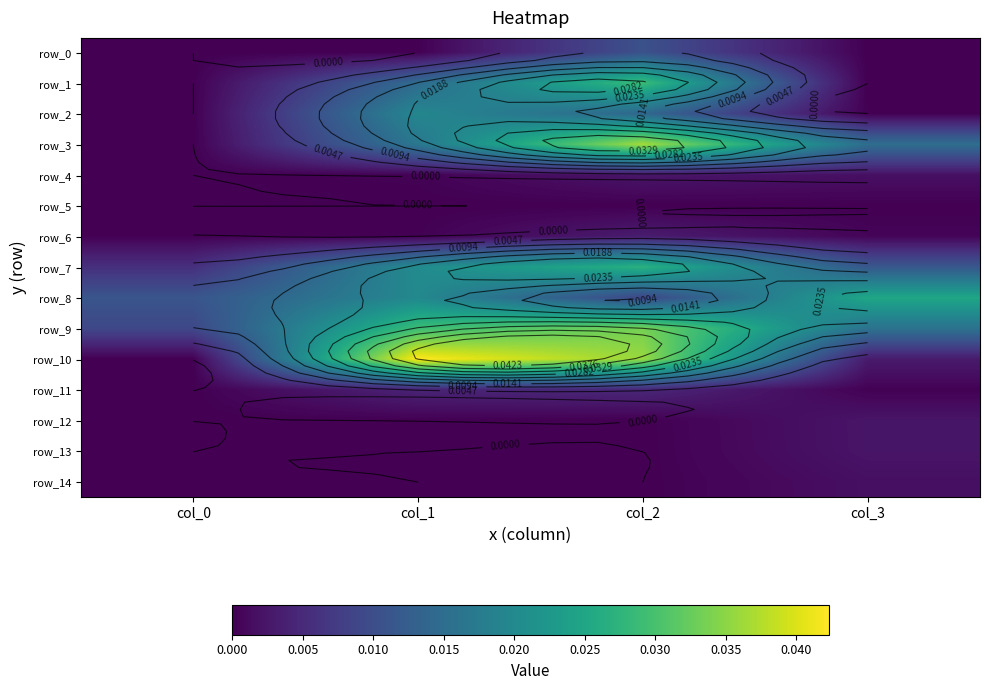

Rank the series by their maximum value, from lowest to highest.

row_5, row_14, row_13, row_12, row_4, row_6, row_11, row_0, row_2, row_8, row_7, row_1, row_9, row_3, row_10